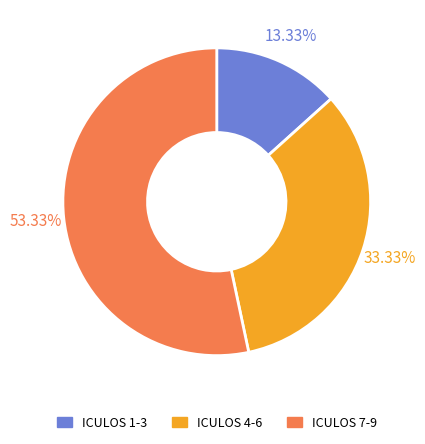

Does any single category account for the majority?

Yes